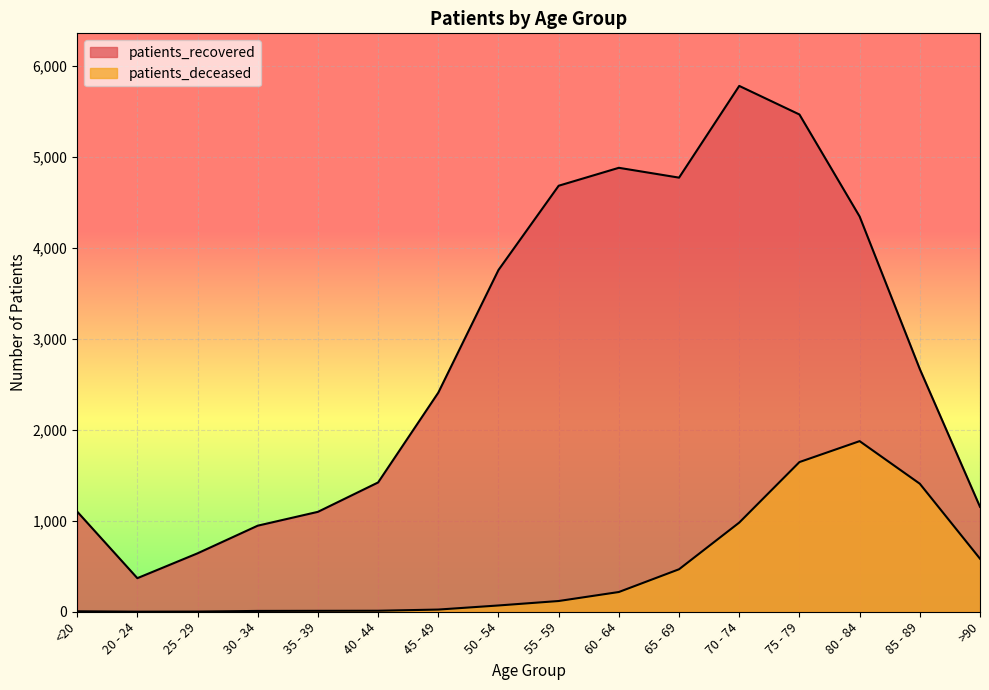

How many values in the patients_deceased series are below 118?

8